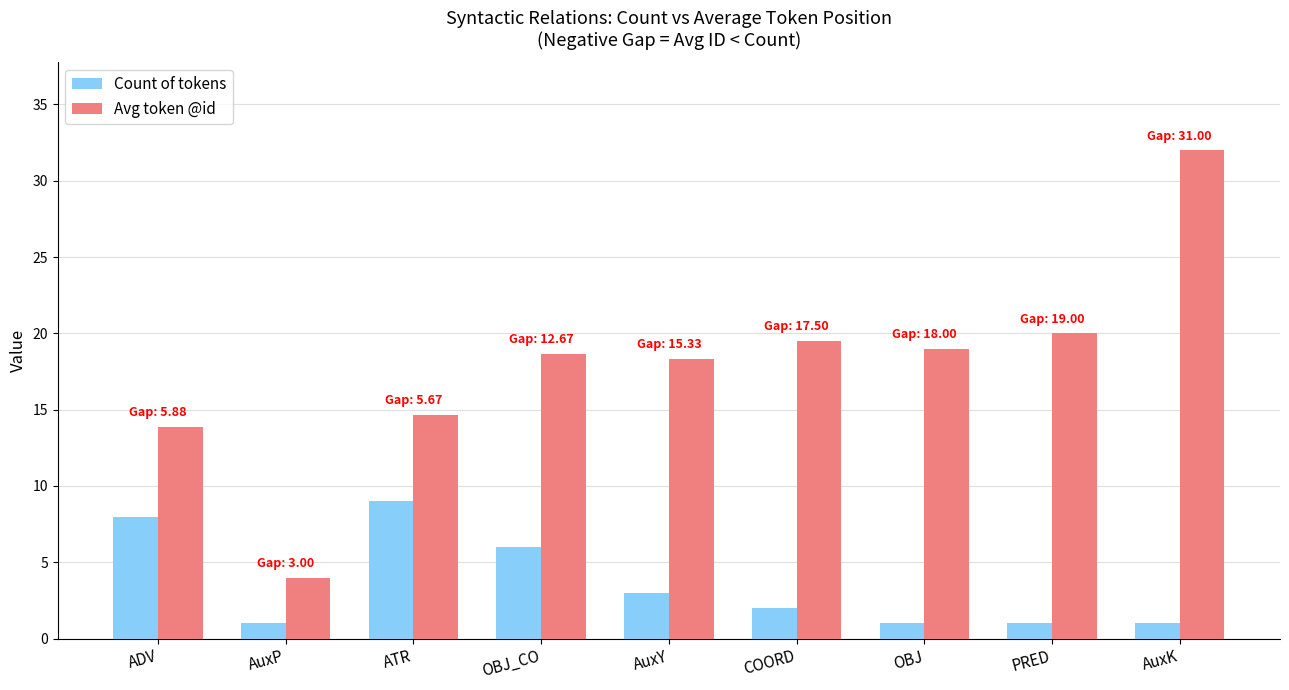

What is the difference between the second highest and minimum values in the Count of tokens series?

7.0